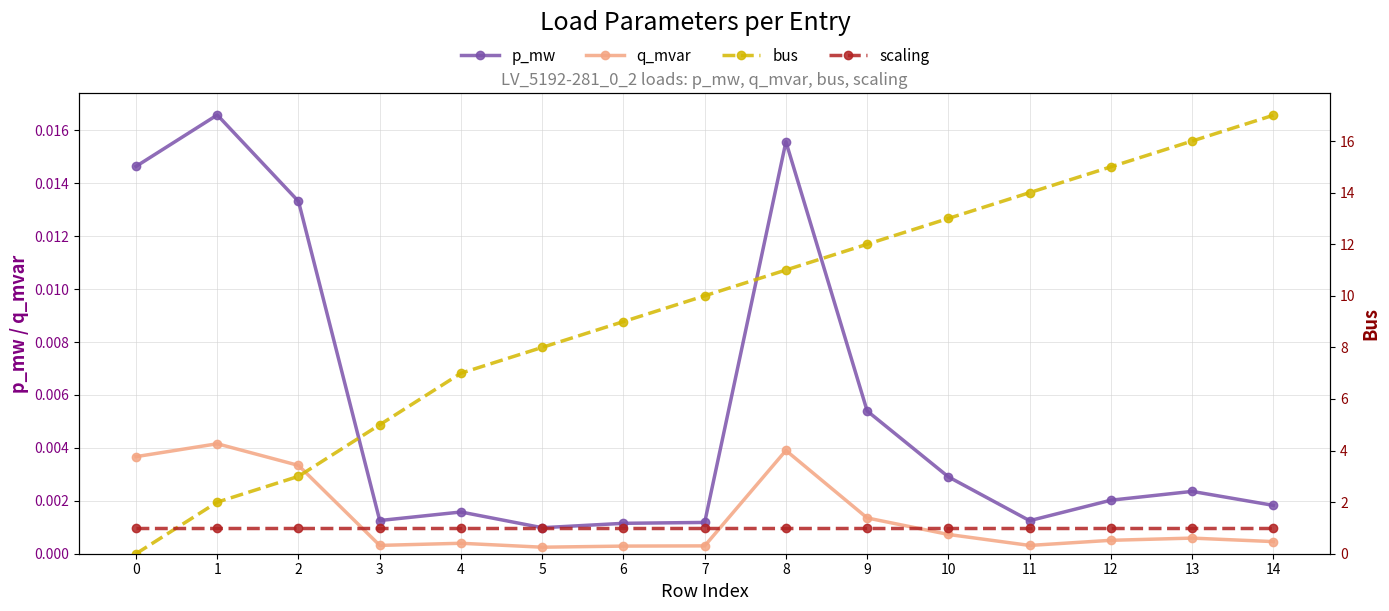

The value of bus at 5 is 8.0. True or false?

True